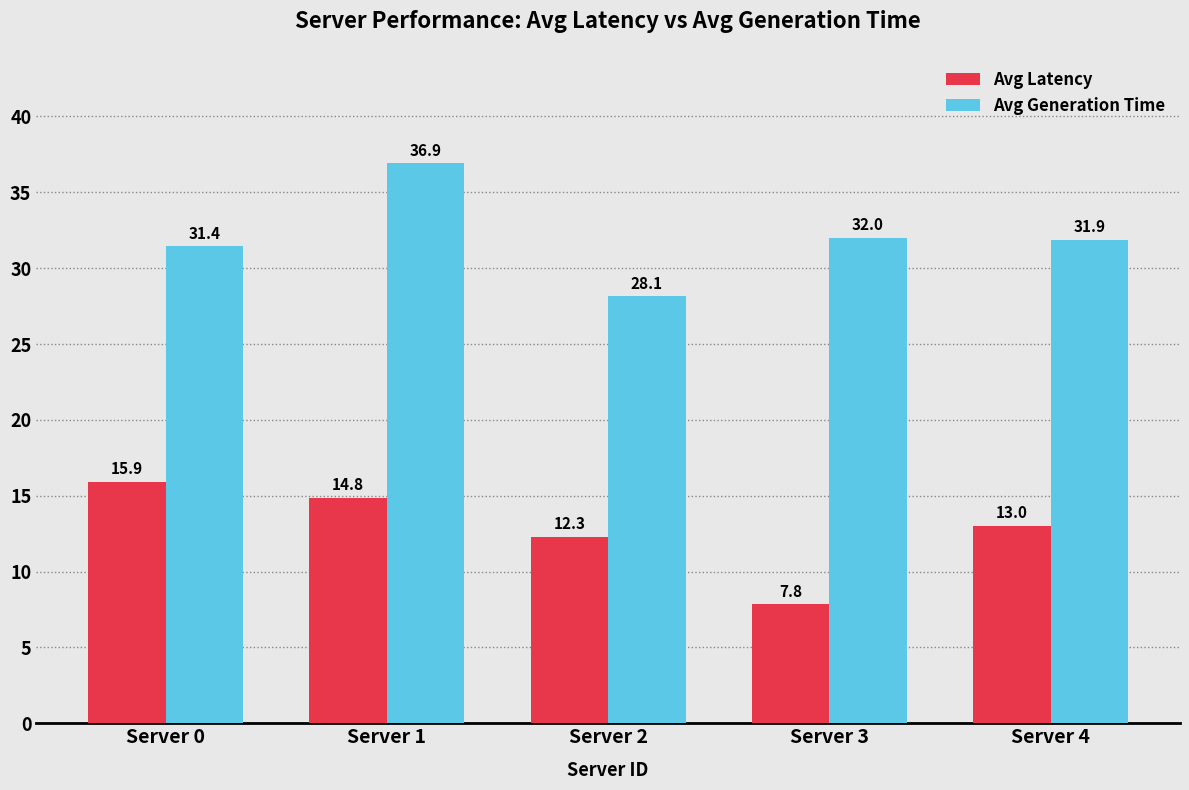

How many bars are there in each group?

2